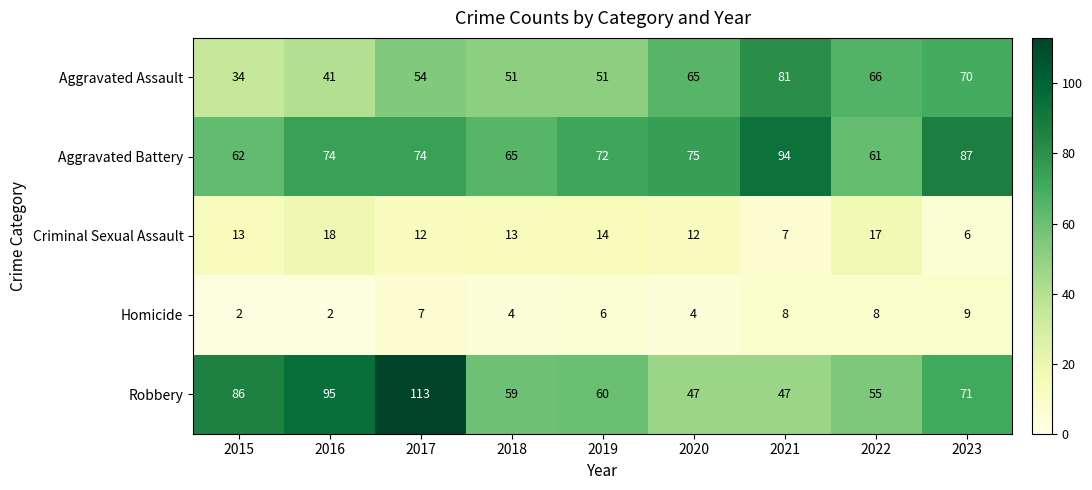

The value of Aggravated Assault at 2021 is 81. True or false?

True